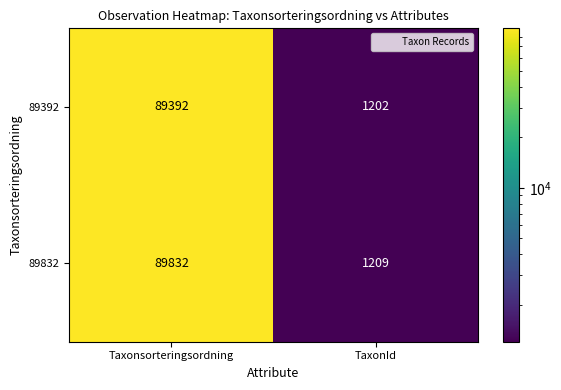

How many series are shown in this chart?

2